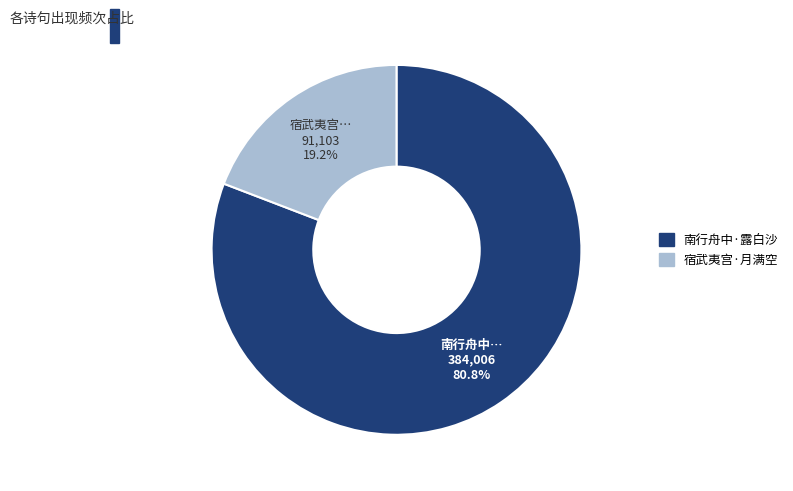

Is there any slice that represents more than half of the pie?

Yes